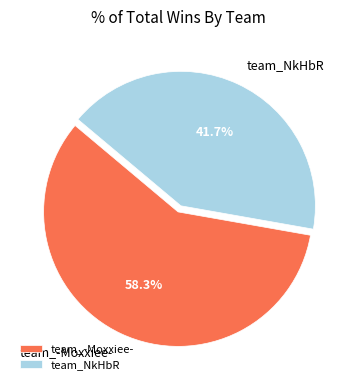

Which slice is the largest?

team_-Moxxiee-